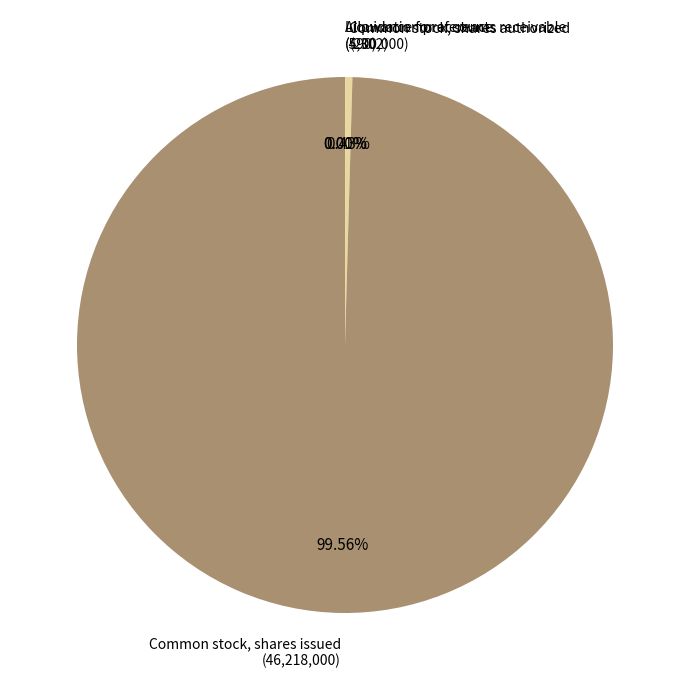

Does any single category account for the majority?

Yes